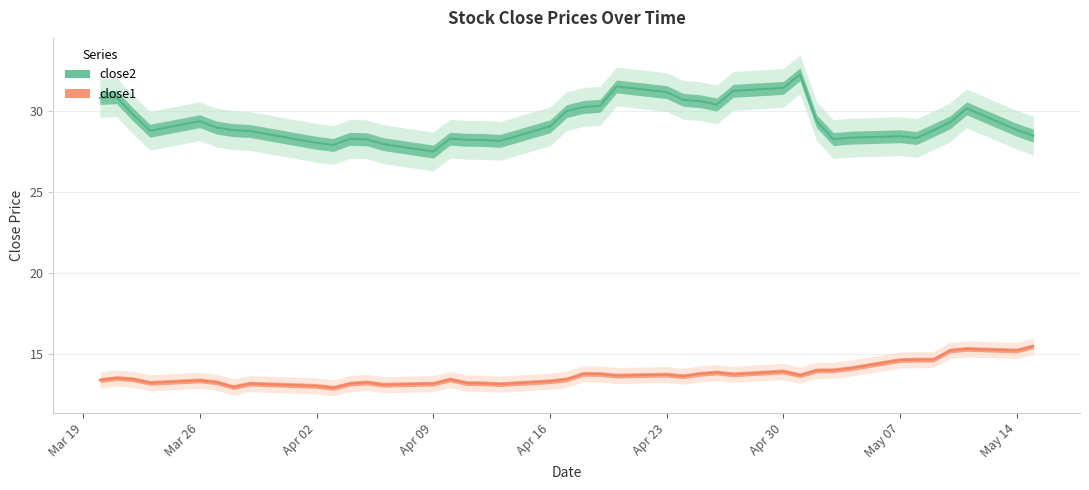

Reading left to right, transcribe all the data shown in this chart.

close2: 30.8	30.9	29.8	28.8	29.4	29.0	28.8	28.8	28.1	27.9	28.3	28.3	28.0	27.5	28.3	28.2	28.2	28.2	29.1	30.0	30.3	30.3	31.5	31.2	30.7	30.6	30.4	31.3	31.5	32.3	29.4	28.3	28.4	28.5	28.4	28.8	29.3	30.2	28.9	28.5
close1: 13.4	13.5	13.4	13.2	13.4	13.2	12.9	13.2	13.0	12.9	13.2	13.2	13.1	13.2	13.4	13.2	13.2	13.1	13.3	13.4	13.8	13.8	13.7	13.7	13.6	13.8	13.8	13.7	13.9	13.7	14.0	14.0	14.1	14.6	14.6	14.6	15.2	15.3	15.2	15.5